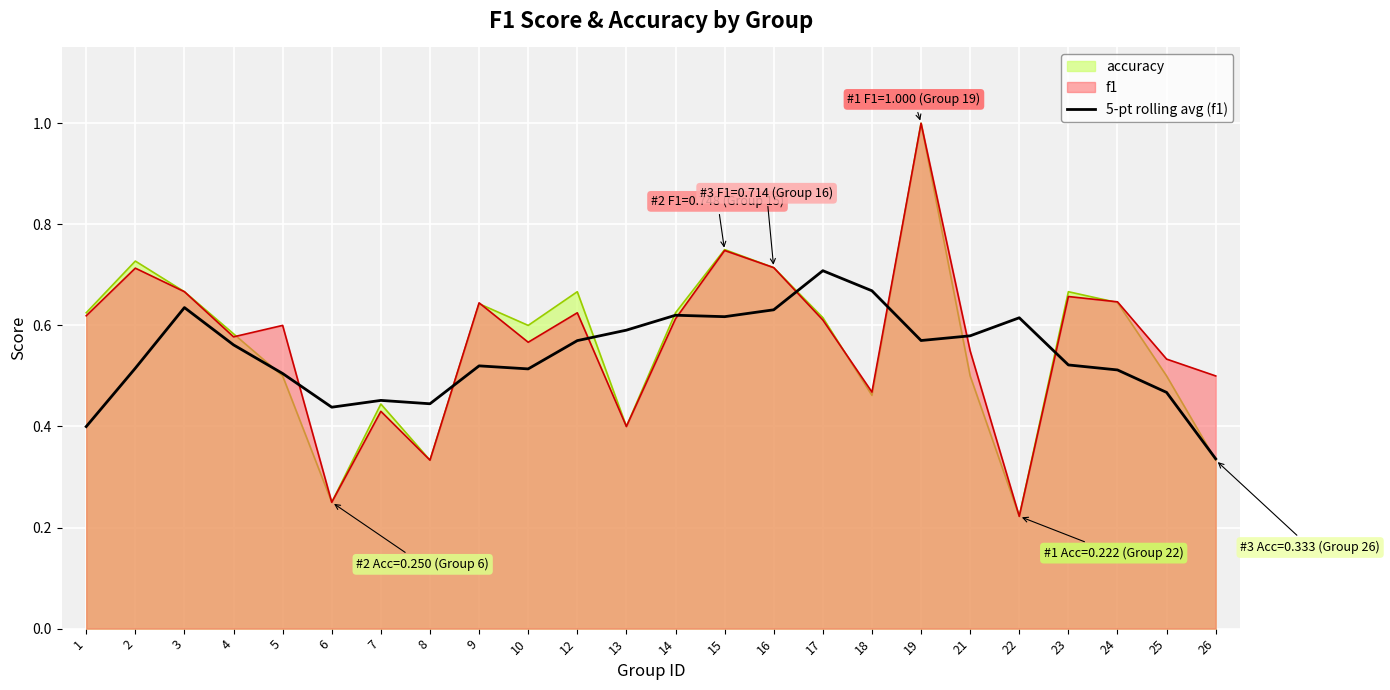

What is the maximum value shown in the chart?

1.0